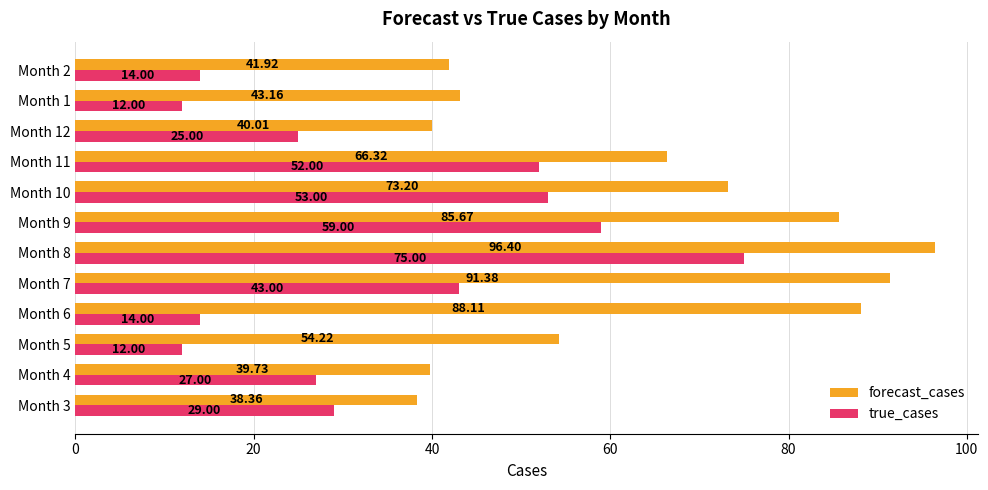

List the series in order of their peak value, highest first.

forecast_cases, true_cases